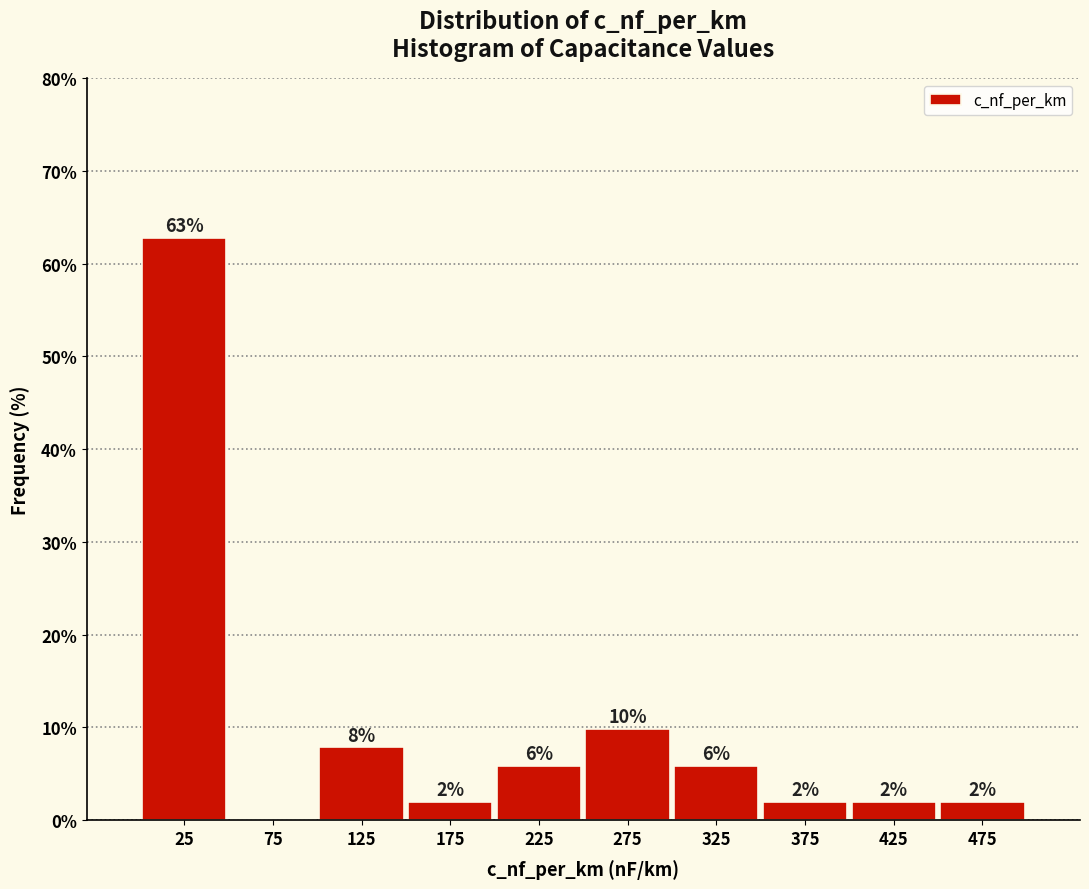

Over which range of the x-axis is the bar tallest?

0 to 50